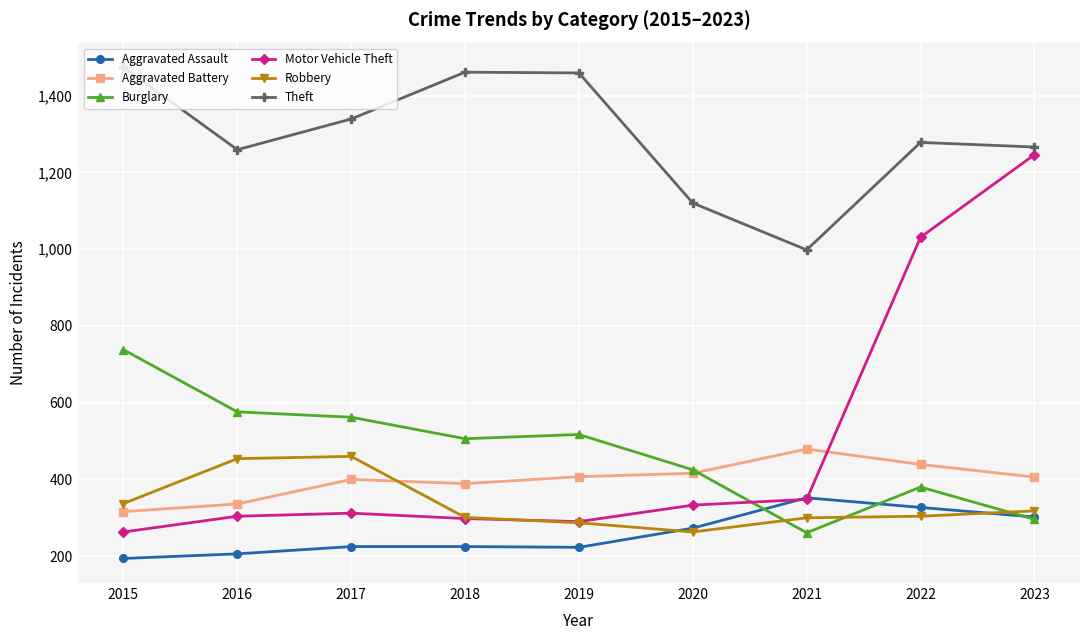

True or false: Robbery has more than 0 points higher than both neighbors.

True